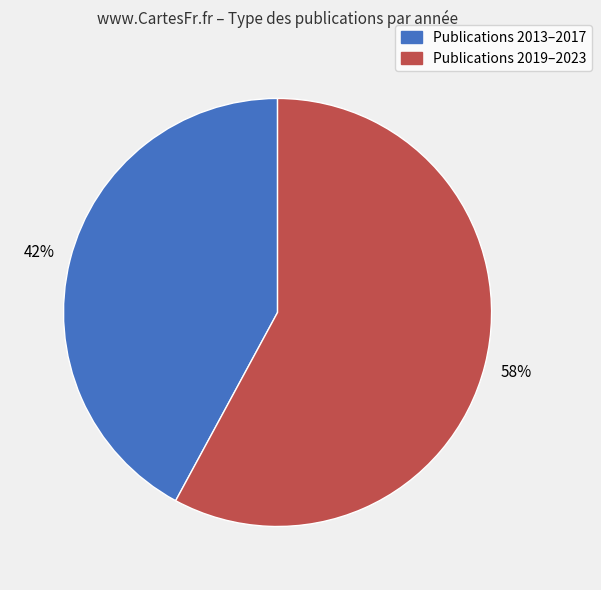

Does any single category account for the majority?

Yes